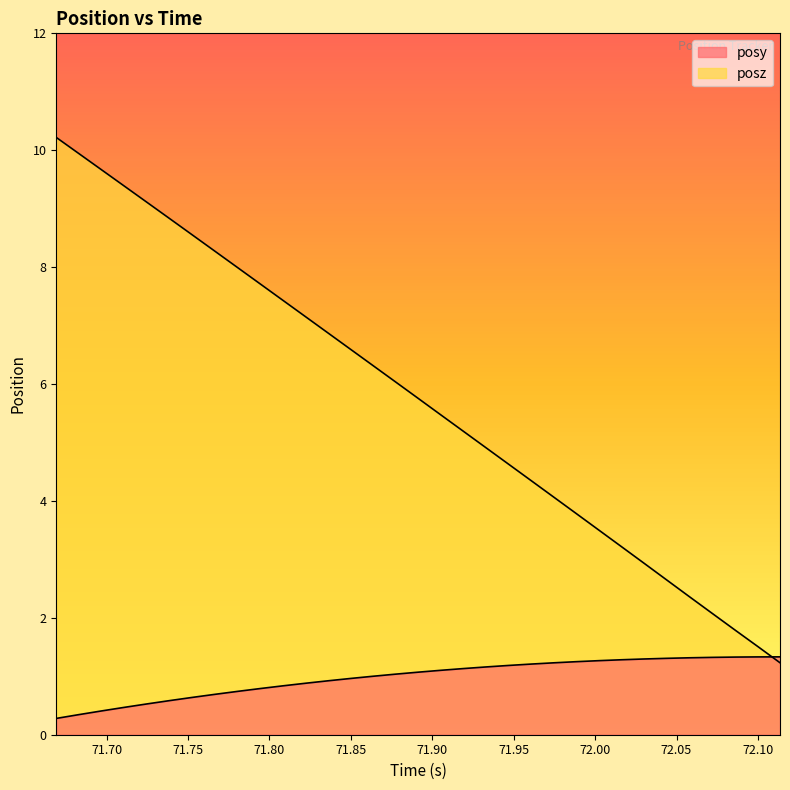

What is the difference between the maximum and minimum values in the posy series?

1.1